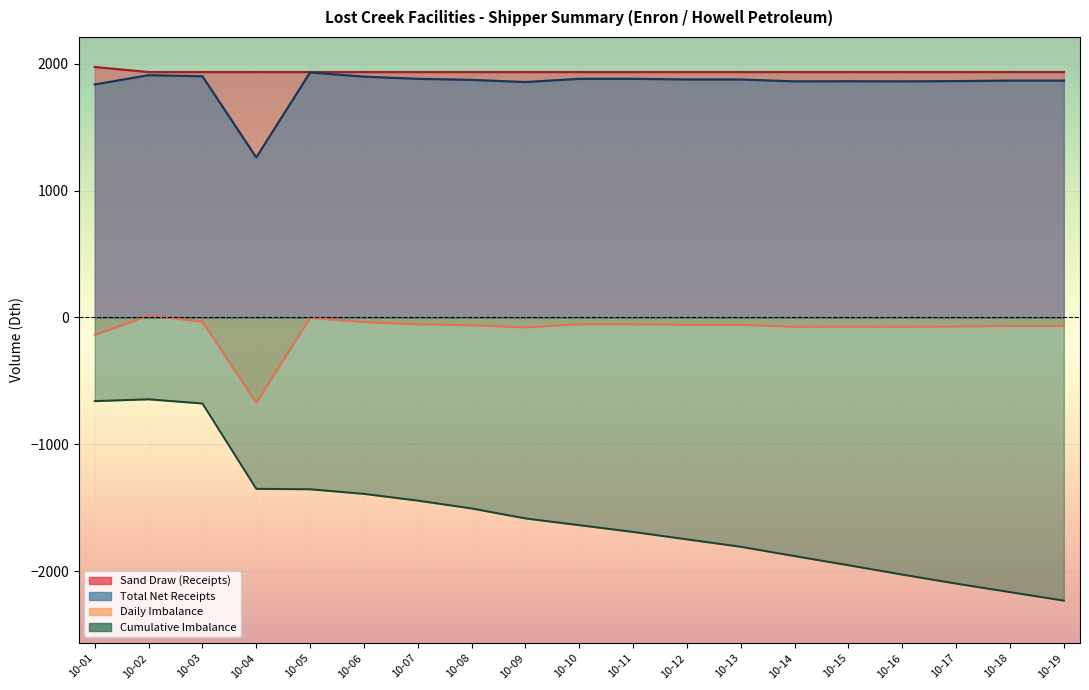

What are all the series names shown in the legend?

Sand Draw (Receipts), Total Net Receipts, Daily Imbalance, Cumulative Imbalance